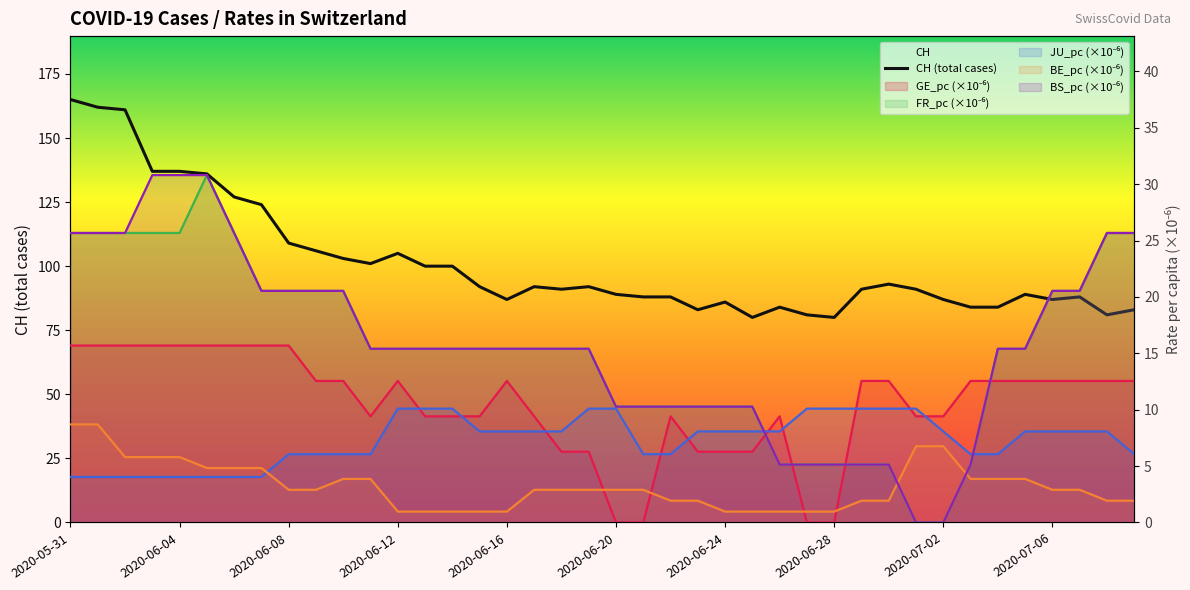

Is it true that GE_pc (×10⁻⁶) equals 17.1 at 36?

False